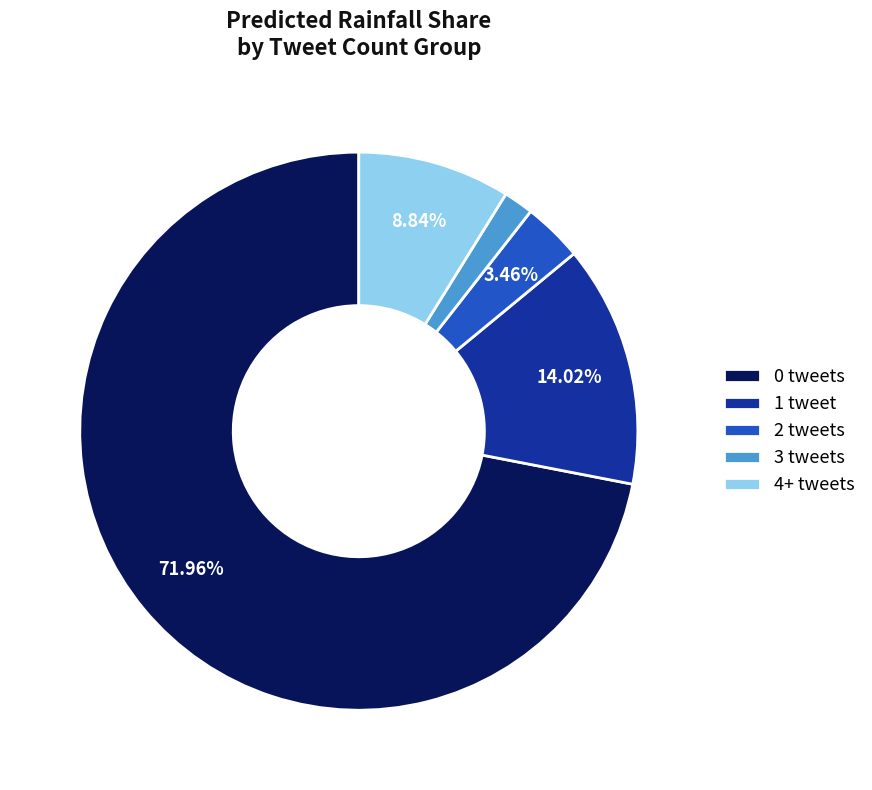

Does any single category account for the majority?

Yes